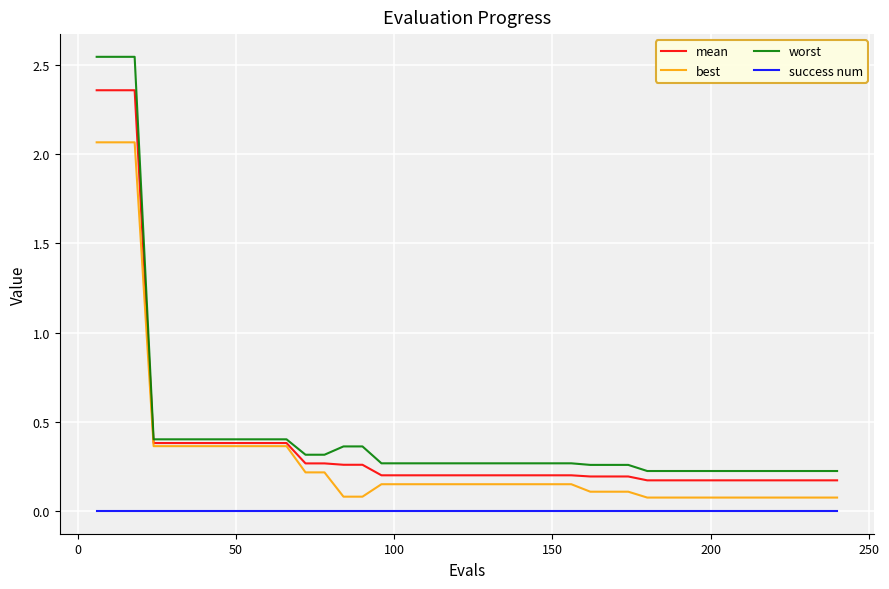

Which series has the largest range (max minus min)?

worst